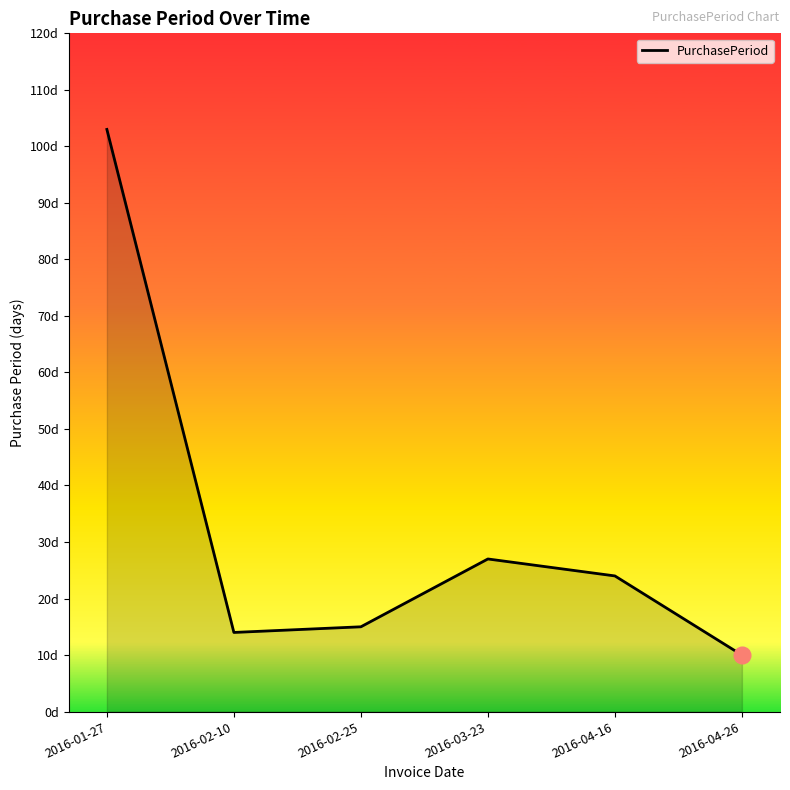

List the labels in order of value, smallest first.

2016-04-26, 2016-02-10, 2016-02-25, 2016-04-16, 2016-03-23, 2016-01-27